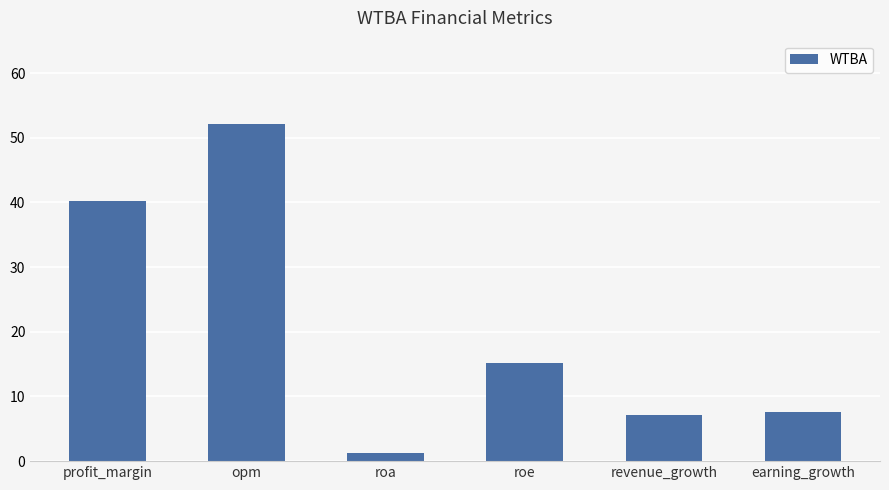

True or false: the data shows 3.4 at earning_growth.

False